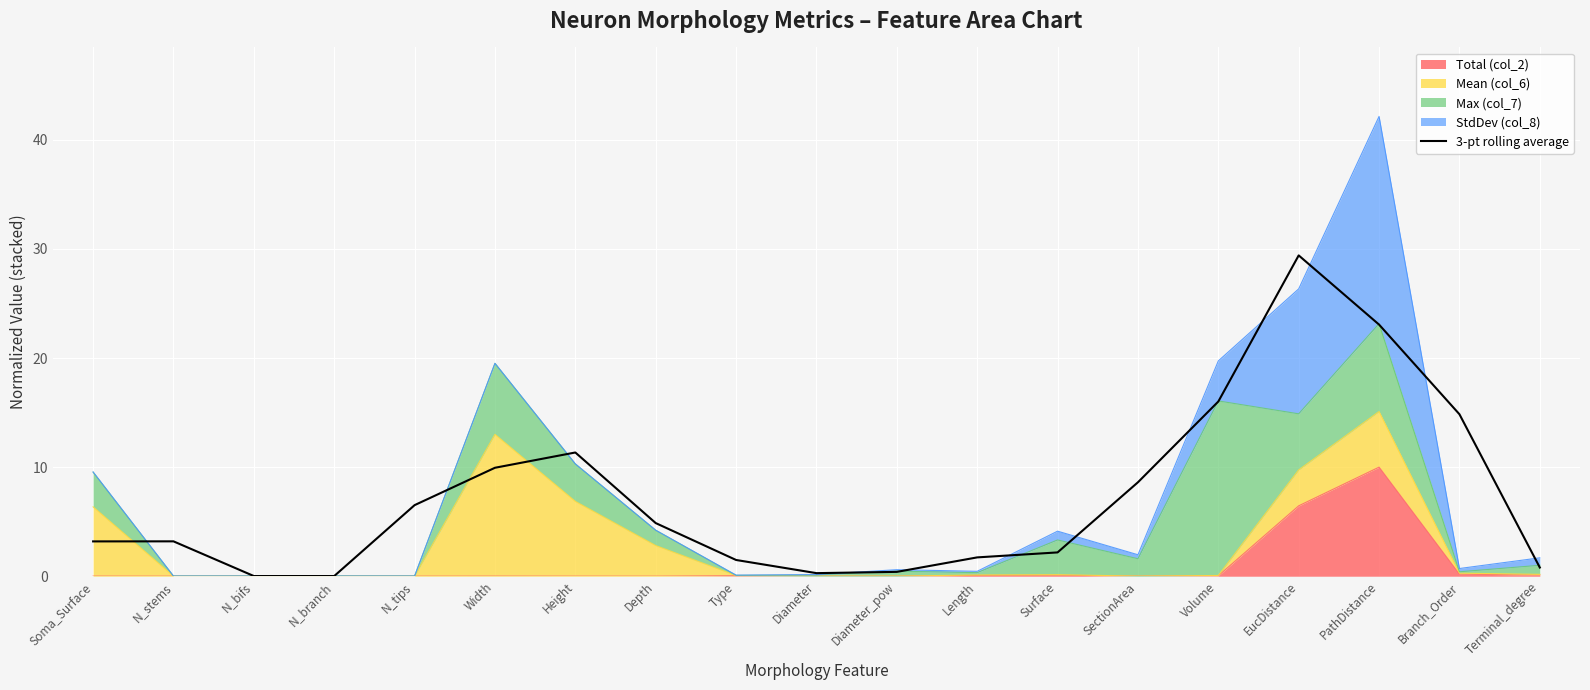

What is the label of the 15th point from the right?

N_tips